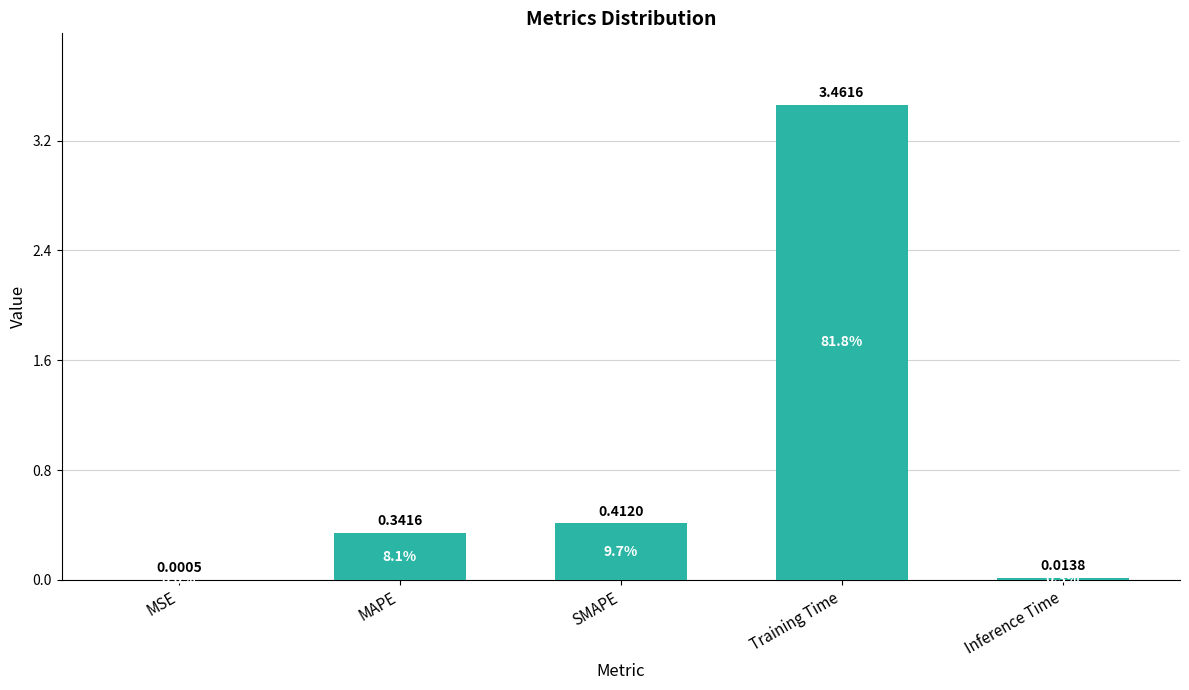

Which category has the highest value across all series?

Training Time